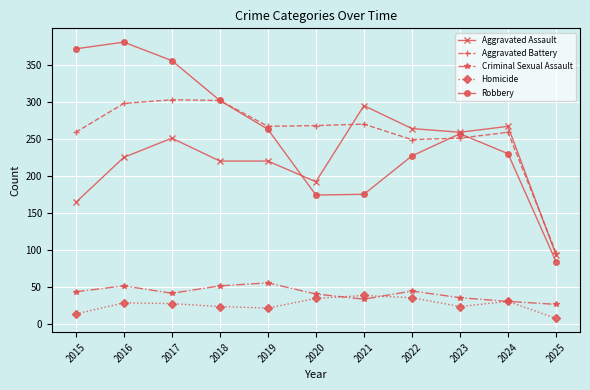

What is the lowest value of the Aggravated Assault series?

93